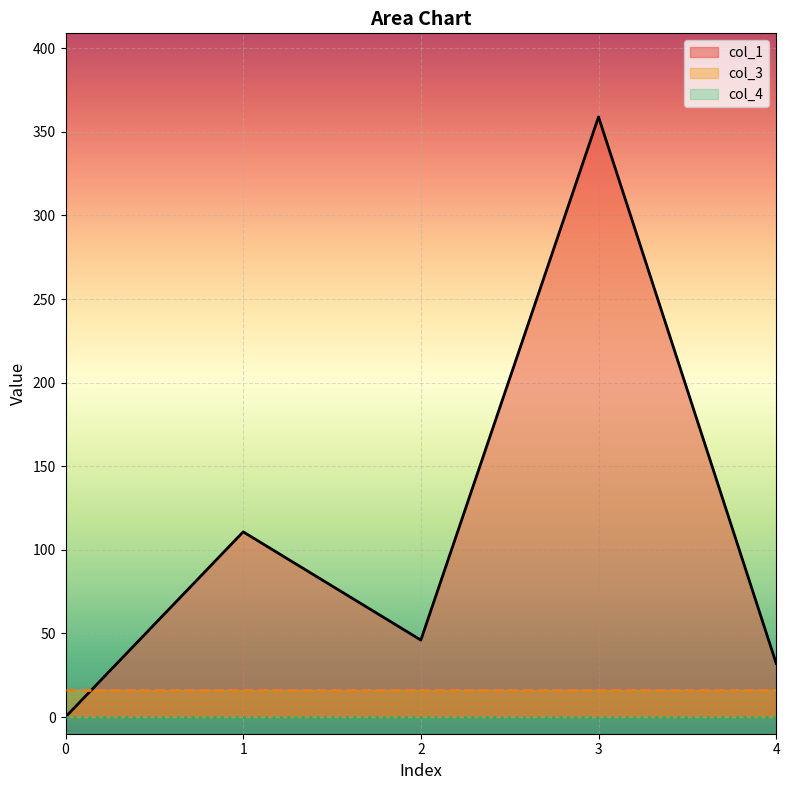

Rank the categories by col_3 value from highest to lowest.

0, 1, 2, 3, 4